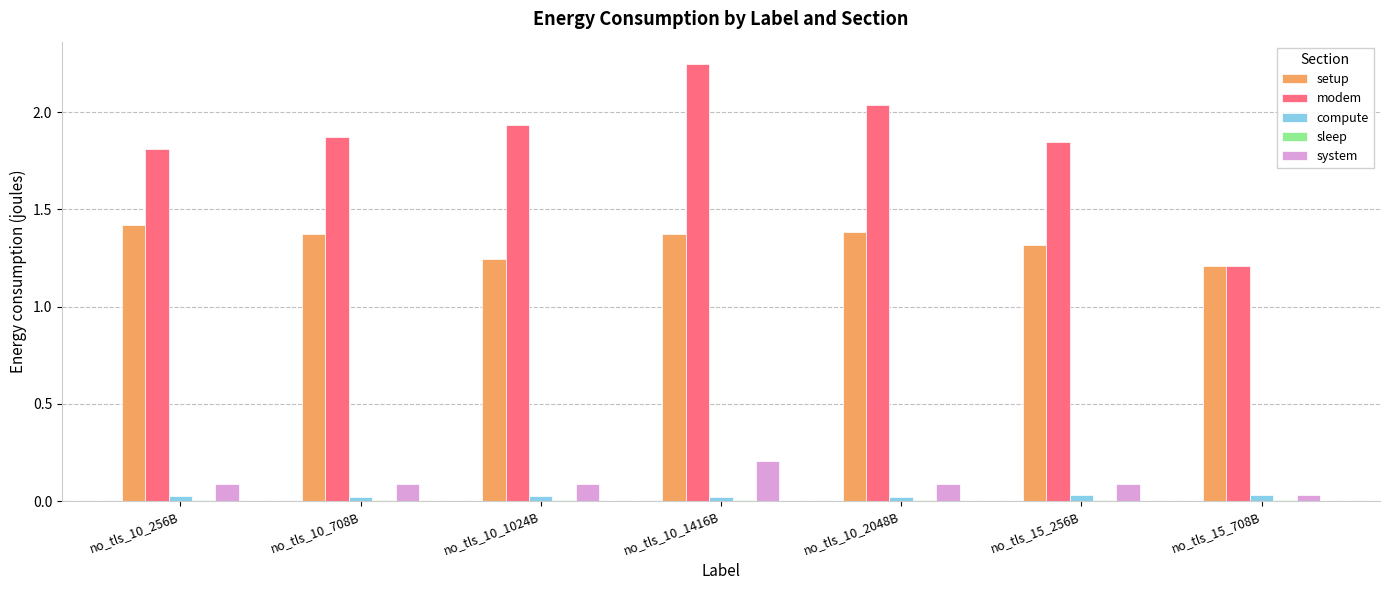

Which series has the largest total across all categories?

modem